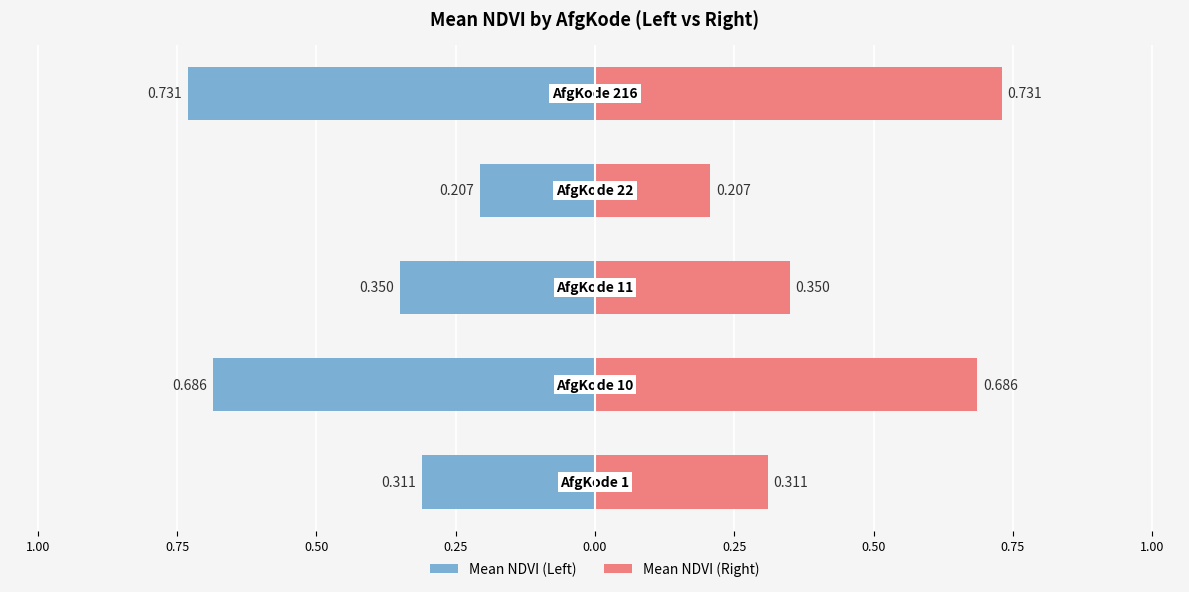

Reading left to right, extract all data points from this chart.

Mean NDVI (Left): 1.00=-0.3	0.75=-0.7	0.50=-0.3	0.25=-0.2	0.00=-0.7
Mean NDVI (Right): 1.00=0.3	0.75=0.7	0.50=0.3	0.25=0.2	0.00=0.7